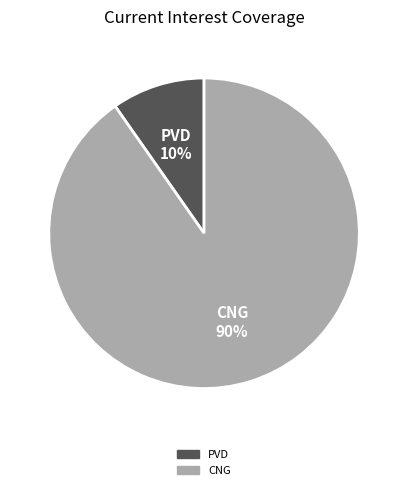

True or false: CNG accounts for 90% of the total.

True